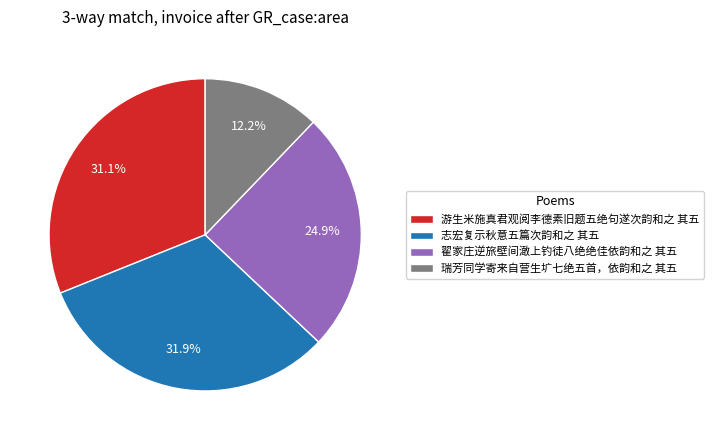

To the nearest percent, what percentage of the pie is 翟家庄逆旅壁间澉上钓徒八绝绝佳依韵和之 其五?

25%